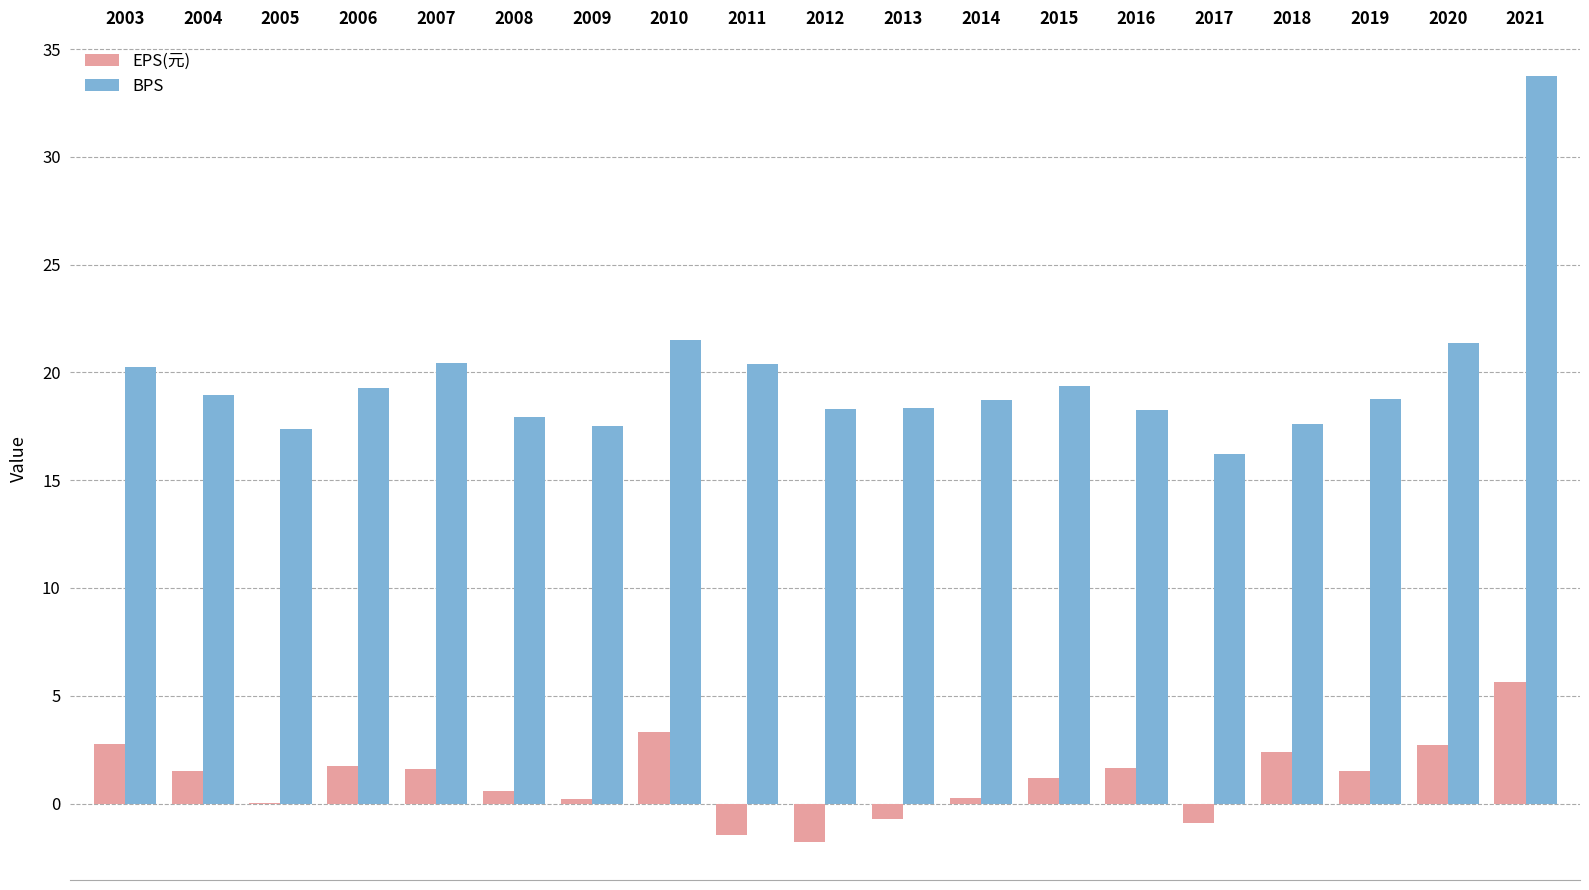

Which series changed the most between 2008 and 2015?

BPS